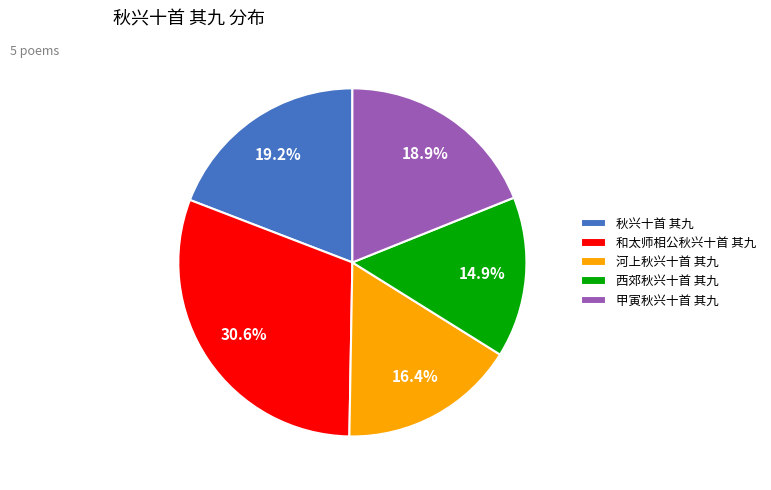

Combined, what portion of the pie is 河上秋兴十首 其九 and 西郊秋兴十首 其九?

31.3%